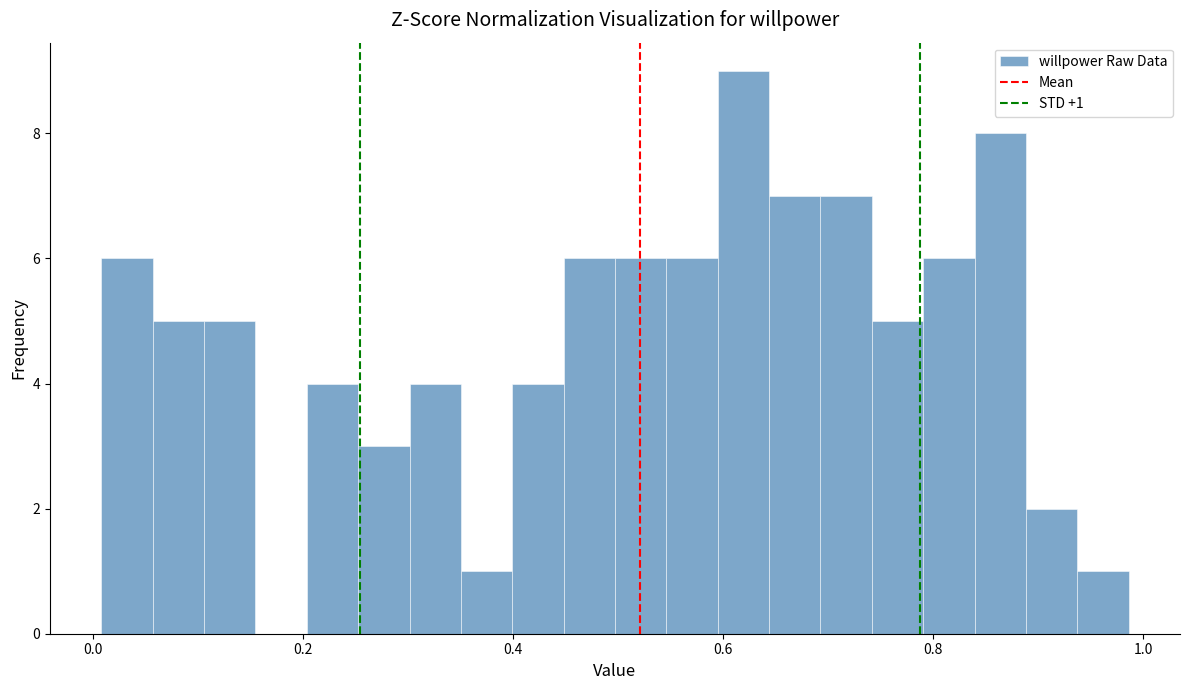

Around what value on the x-axis is the tallest bar? Give the approximate position of its centre, as read against the axis.

0.62